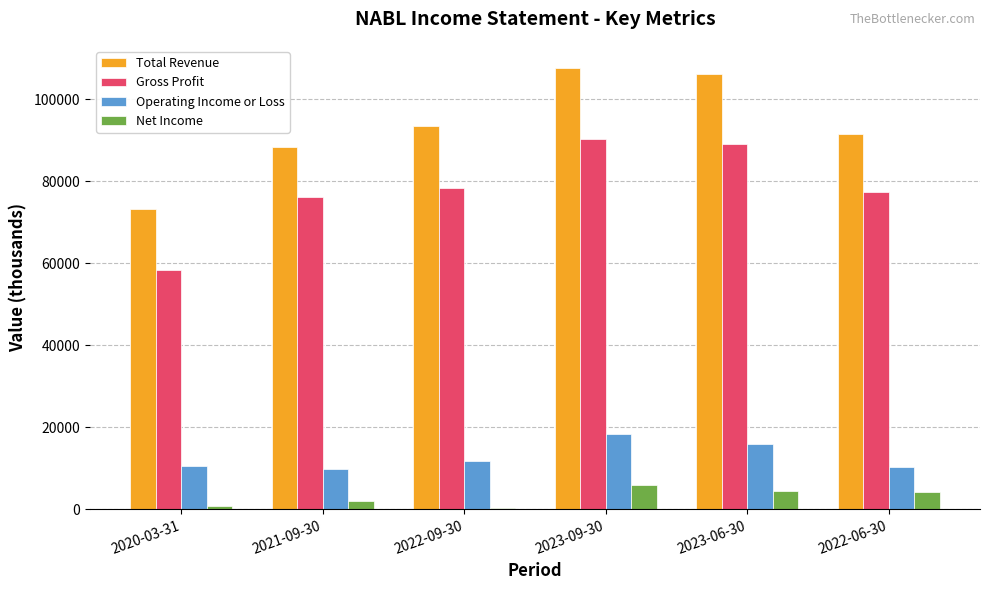

What is the total value across all series at 2023-06-30?

215600